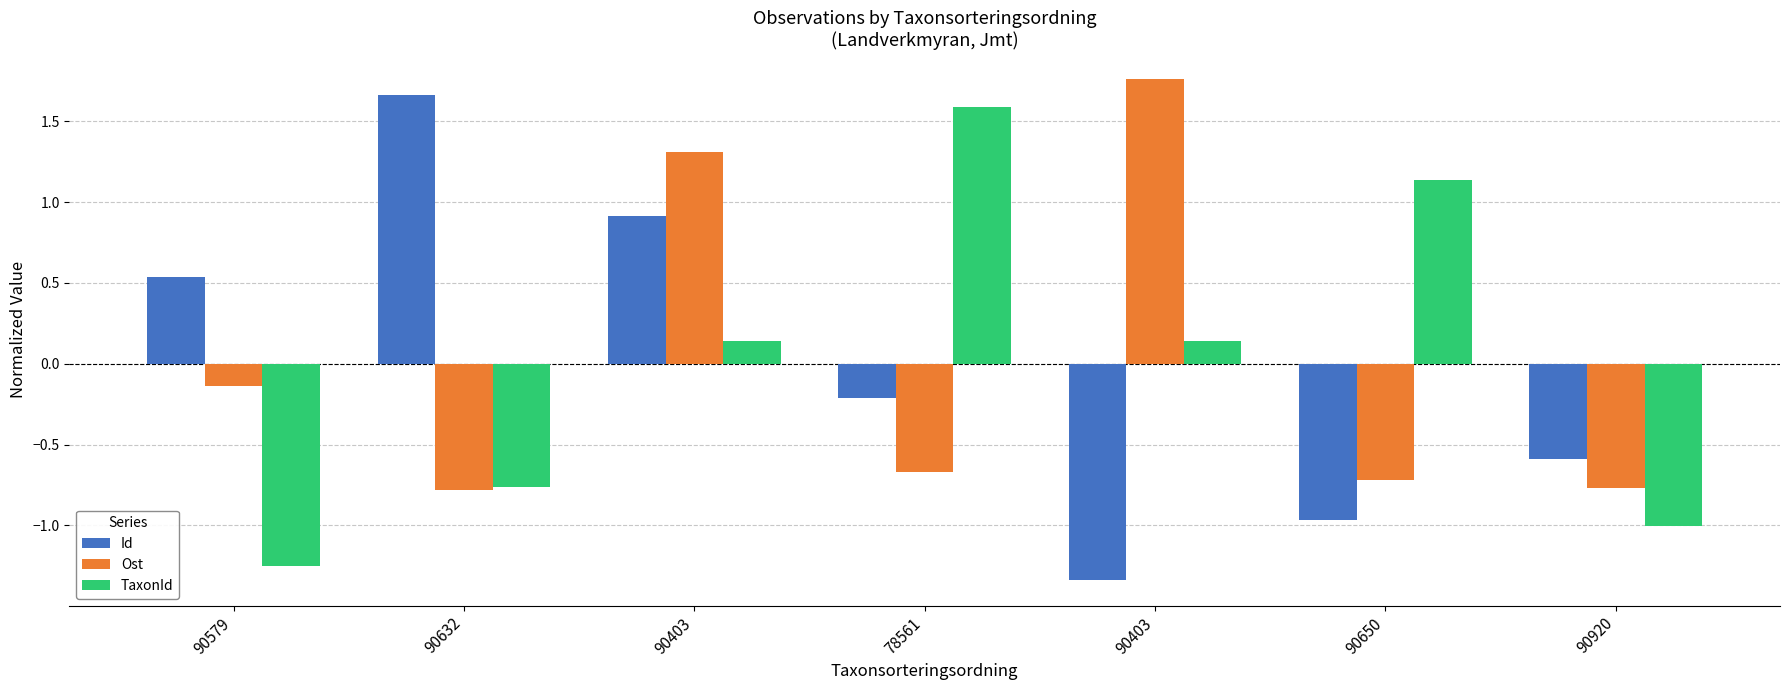

How many values in TaxonId are above zero?

4